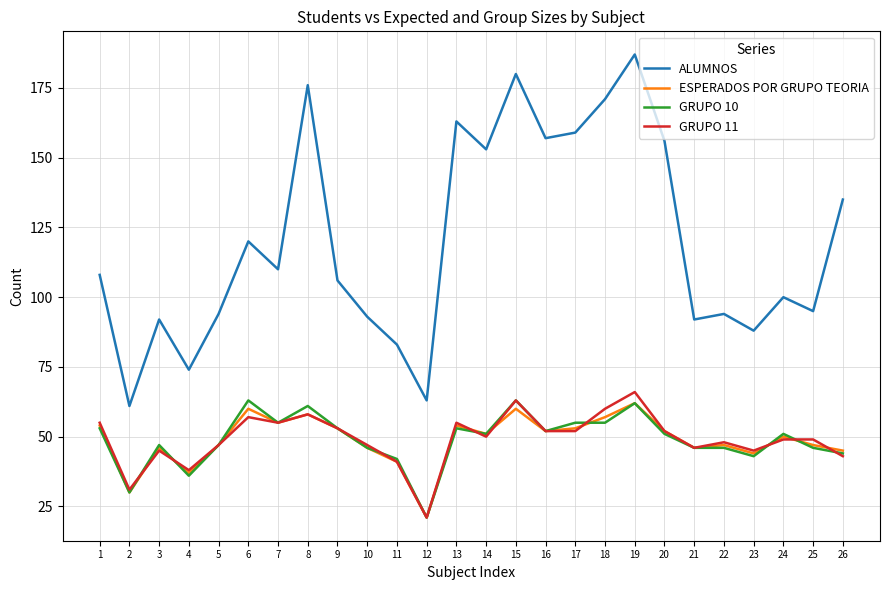

At which label does ESPERADOS POR GRUPO TEORIA first exceed 51?

1